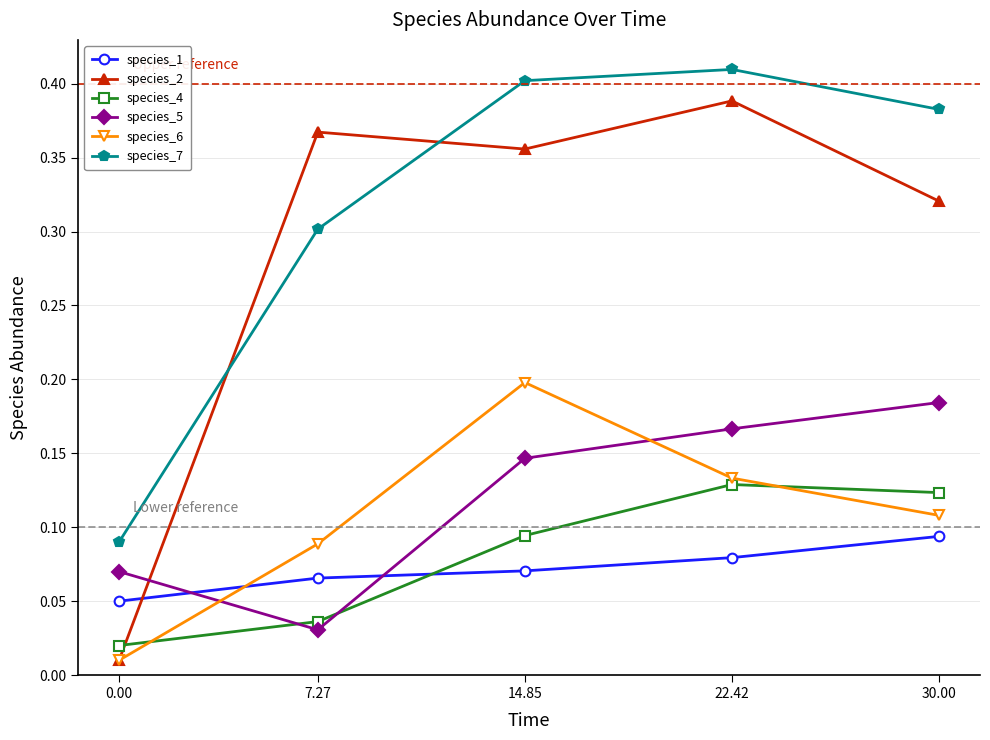

What position from the left is 30.00?

5